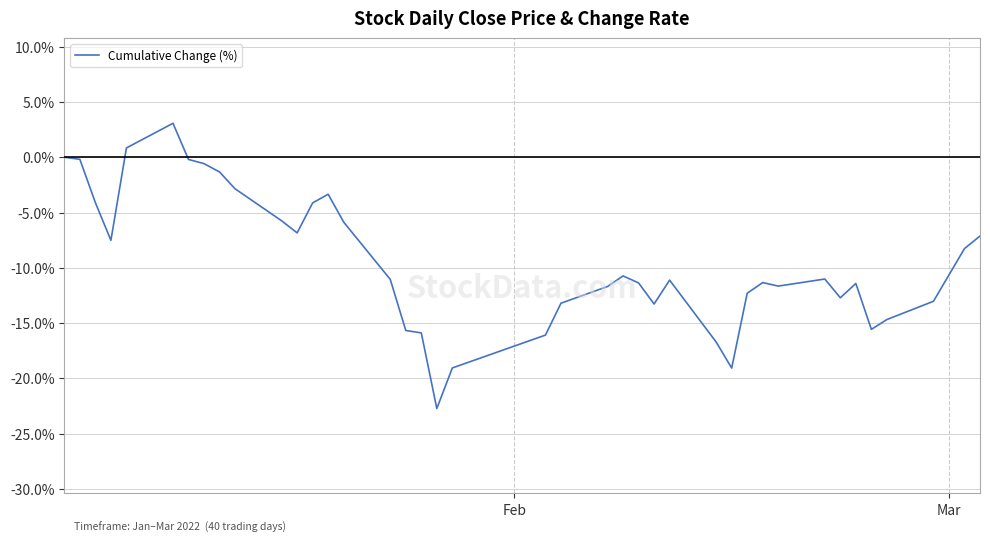

Does the chart display data point markers on the line(s)?

No